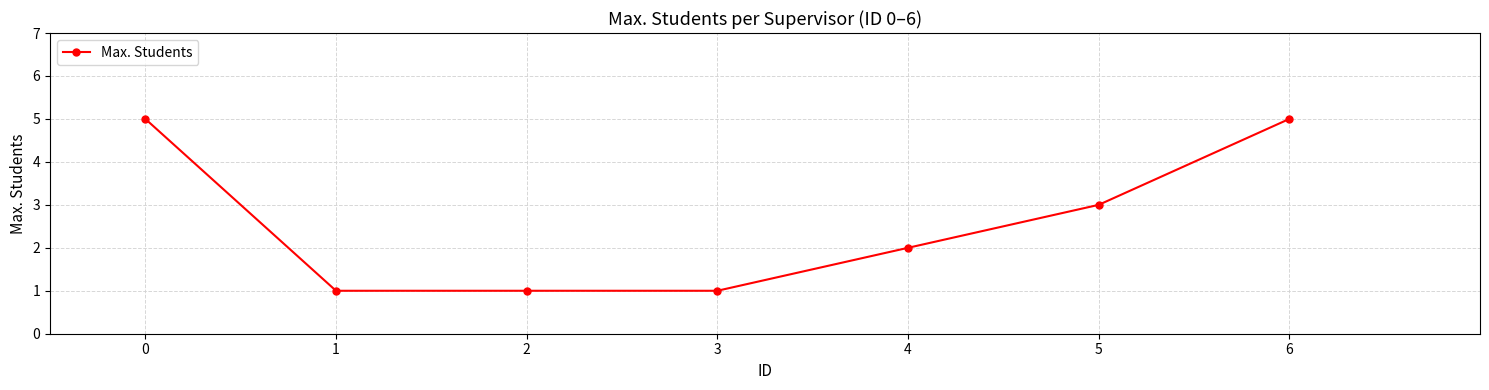

What is the difference between the second highest and minimum values?

4